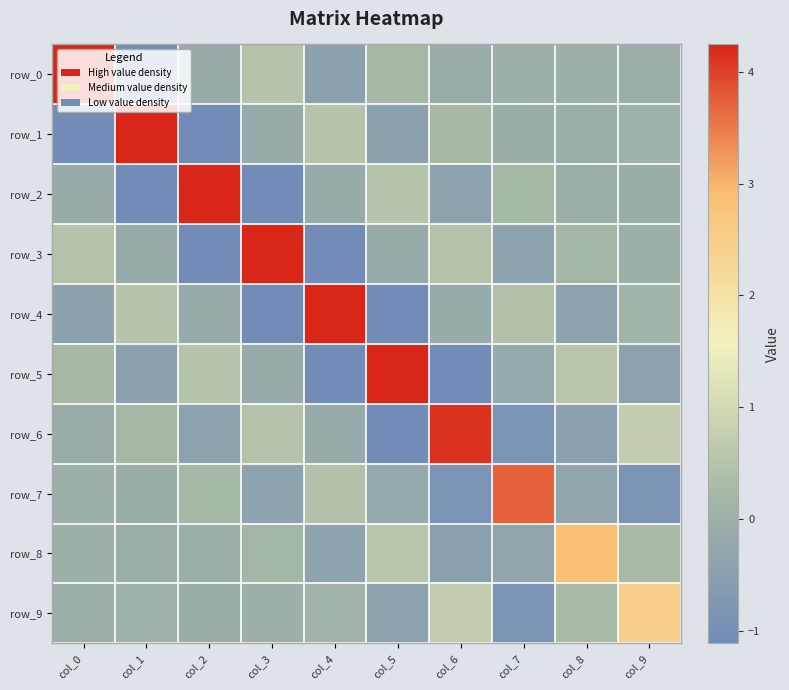

Where is row_9 nearest to the value 0?

col_3